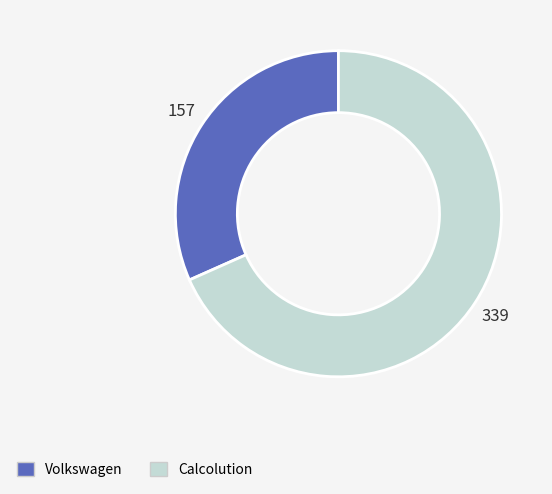

Does any single category account for the majority?

Yes